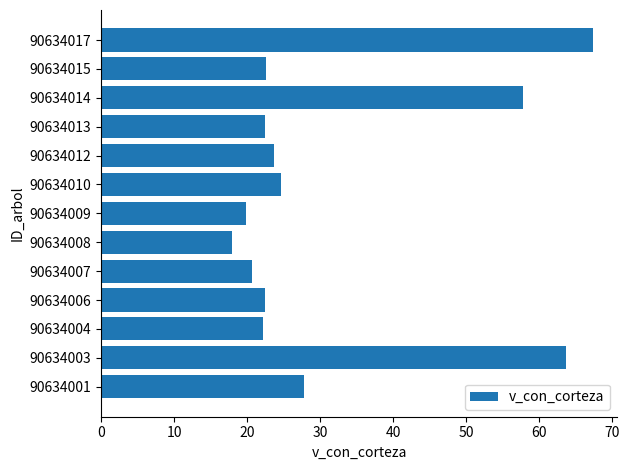

What is the ratio of the value at 90634014 to the value at 90634015?

2.6